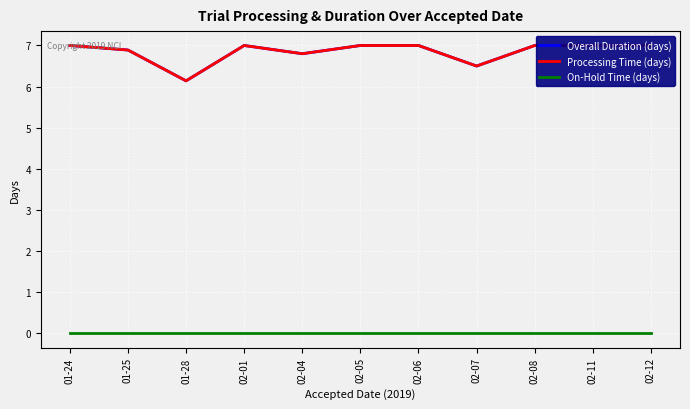

Where is Processing Time (days) nearest to the value 6?

01-28